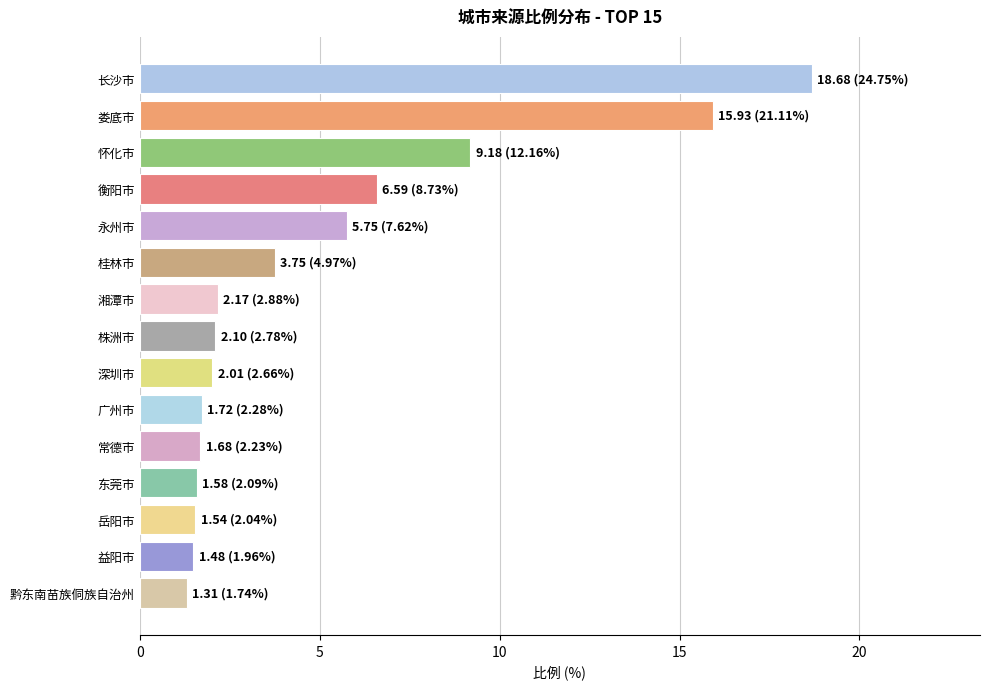

What is the greatest value displayed?

18.7